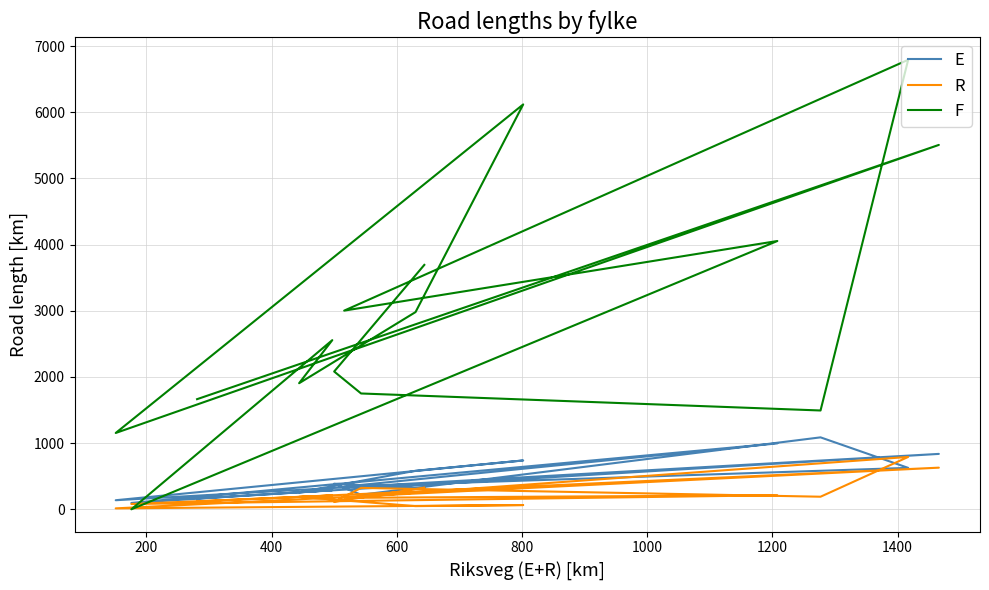

The value of E at 600 is 374. True or false?

False